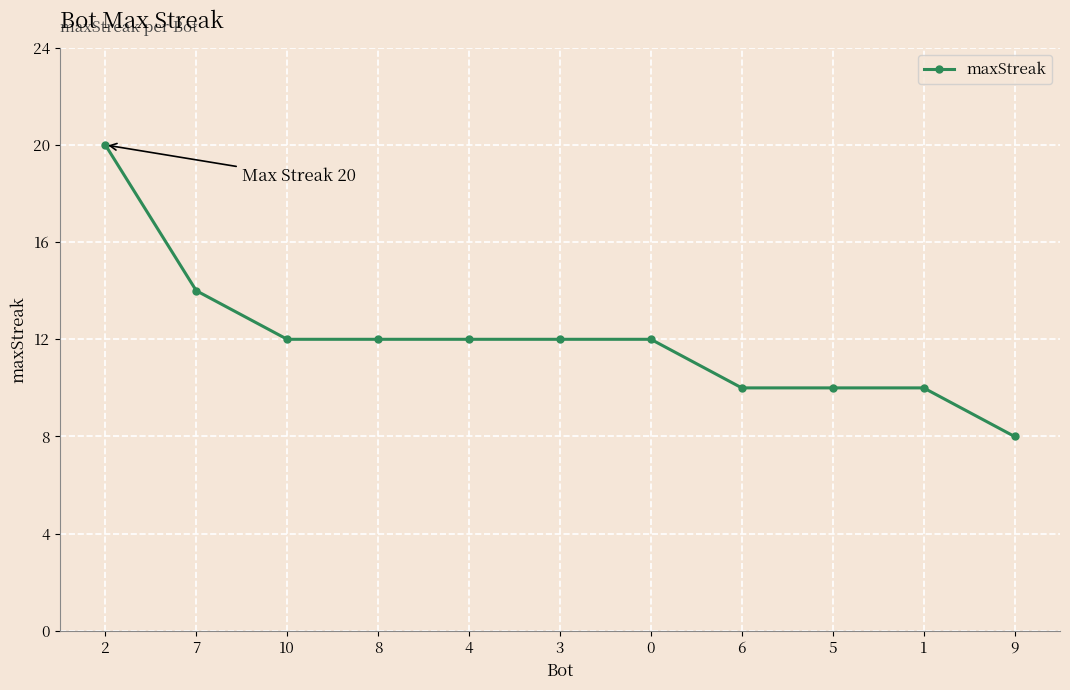

What is the difference between the maximum and minimum values?

12